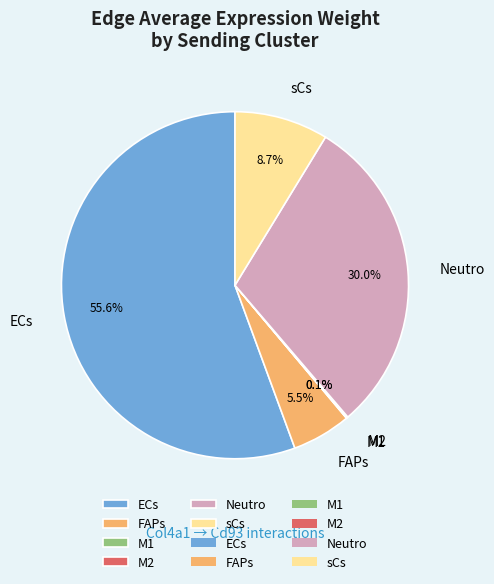

Combined, do FAPs and Neutro account for over 50%?

No